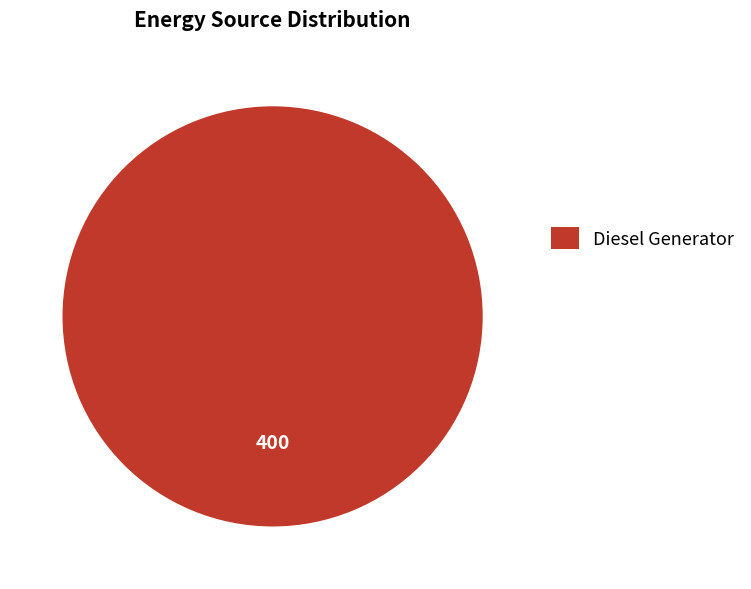

True or false: Diesel Generator accounts for 92% of the total.

False